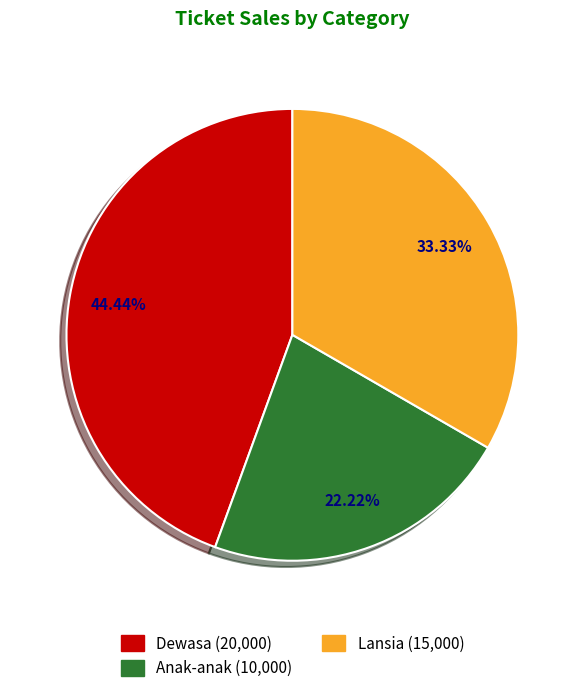

To the nearest percent, what is the difference between the largest and smallest slice percentages?

22%